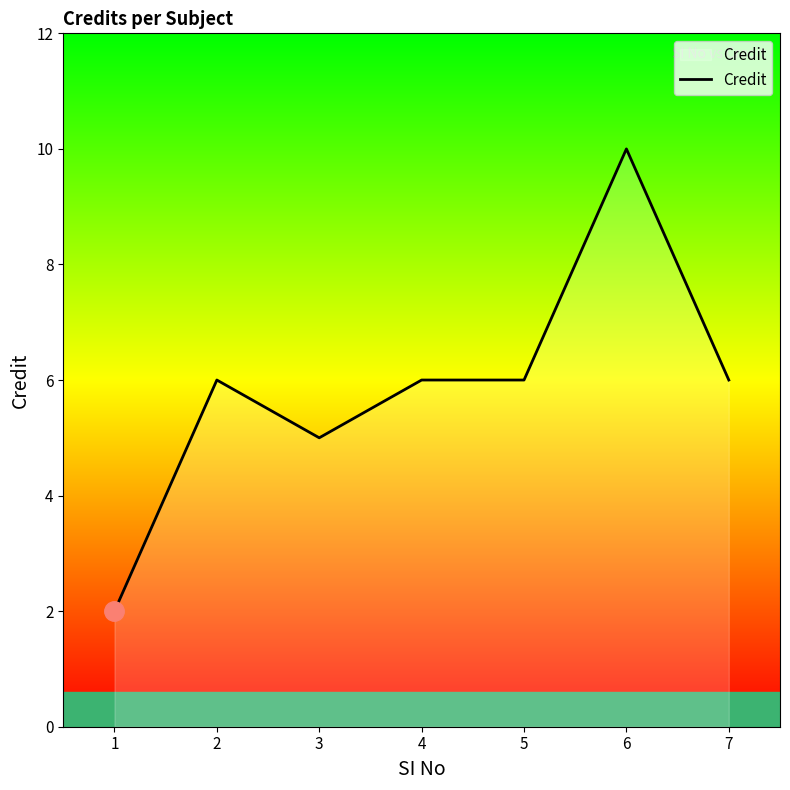

True or false: there are more than 0 points higher than both neighbors.

True